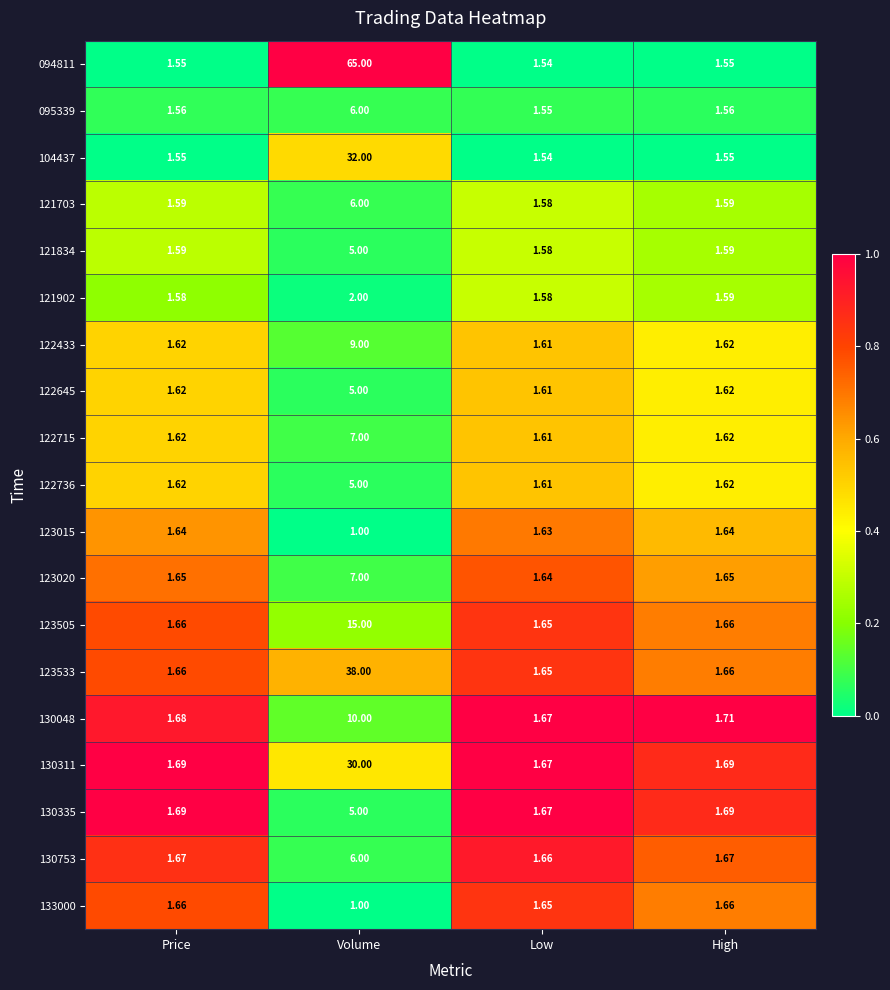

Is the value of 130311 at Volume greater than the value of 104437 at High?

Yes